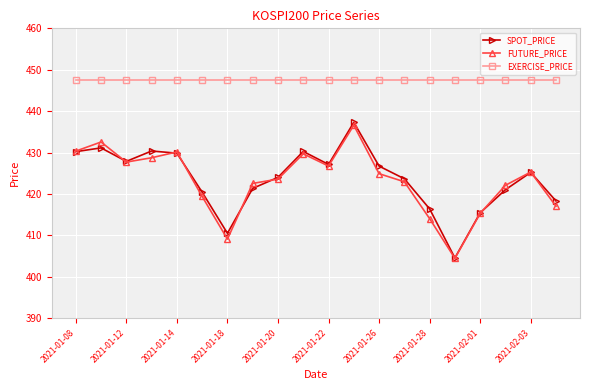

What are all the series names shown in the legend?

SPOT_PRICE, FUTURE_PRICE, EXERCISE_PRICE